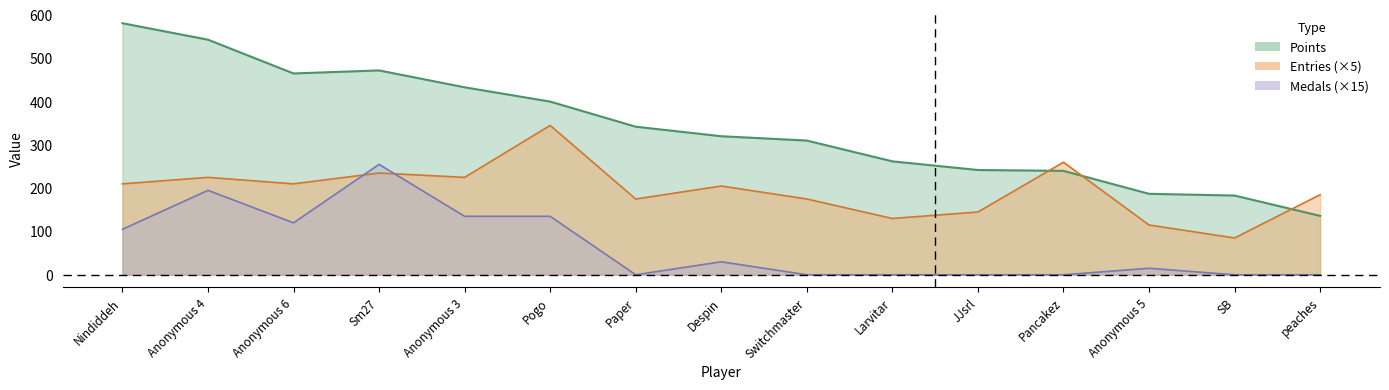

At which label is Medals closest to 127?

Anonymous 6